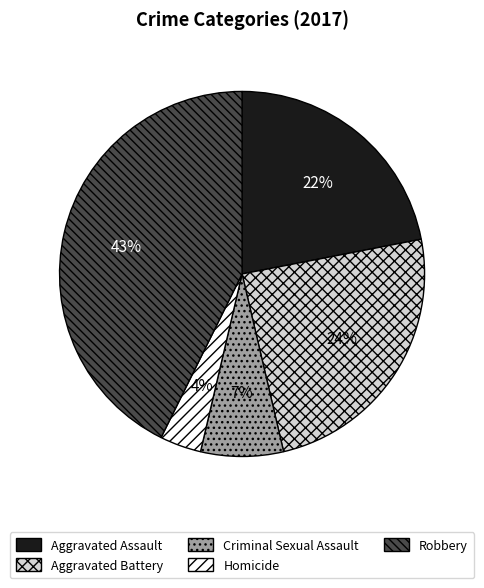

Count the number of slices in the pie.

5